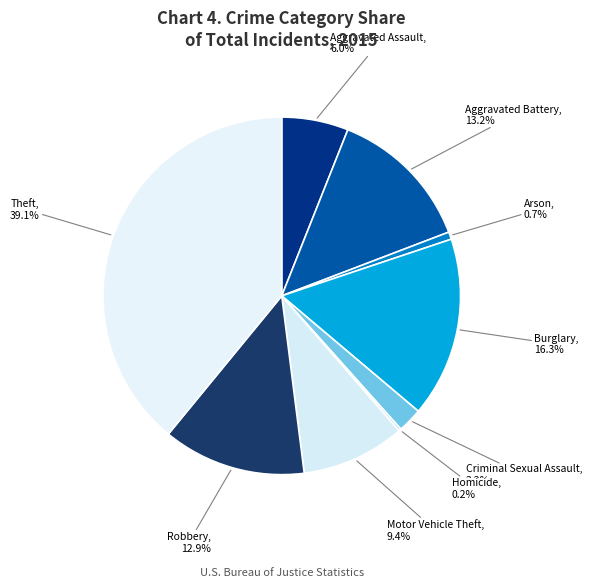

Does any single category account for the majority?

No